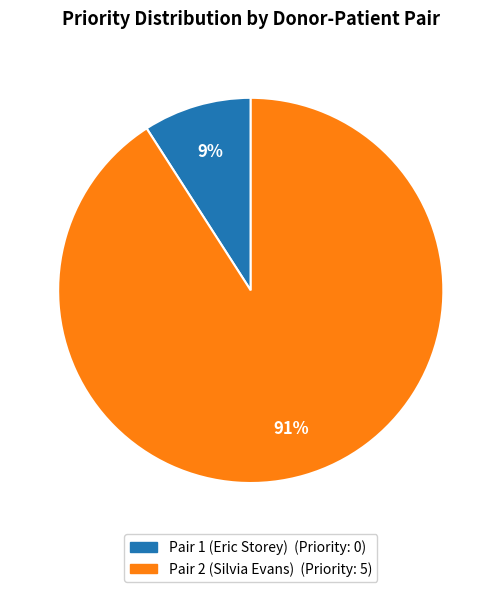

True or false: Pair 1 (Eric Storey) accounts for 9% of the total.

True